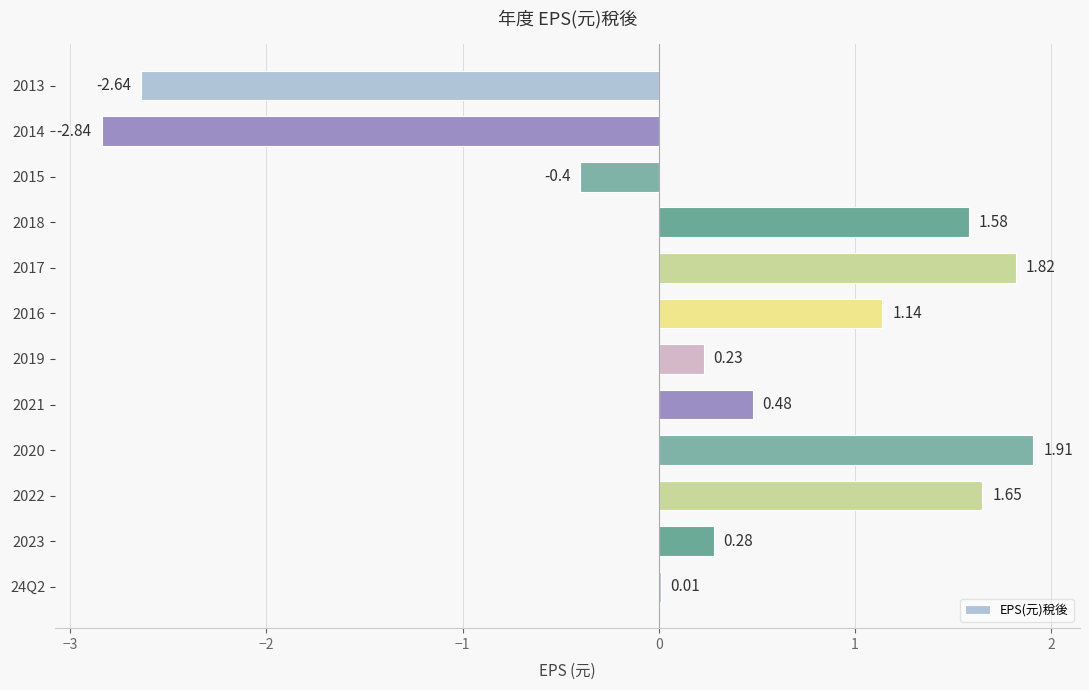

Are the bars horizontal?

Yes